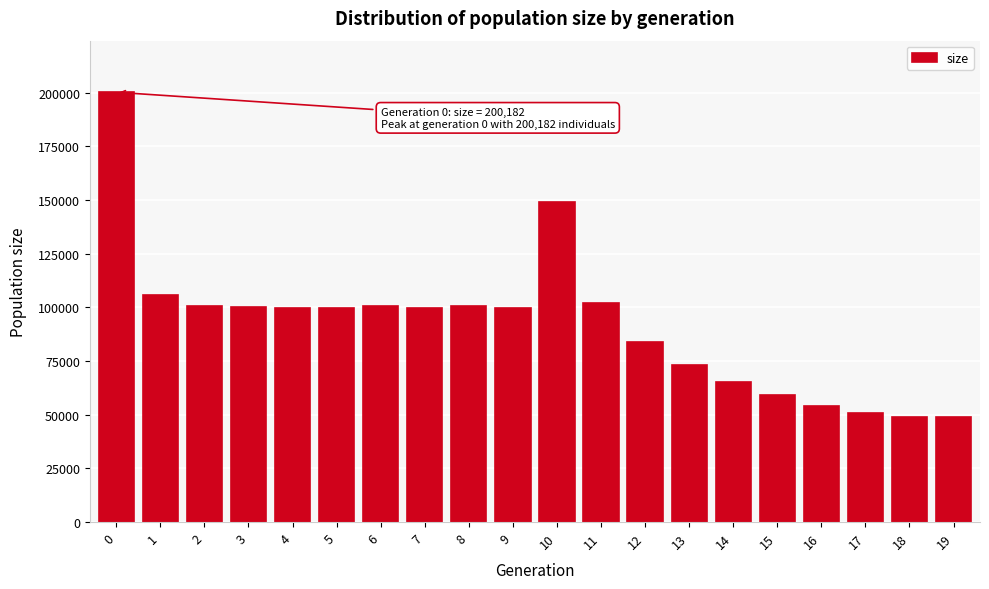

What is the difference between the values at 15 and 3?

41188